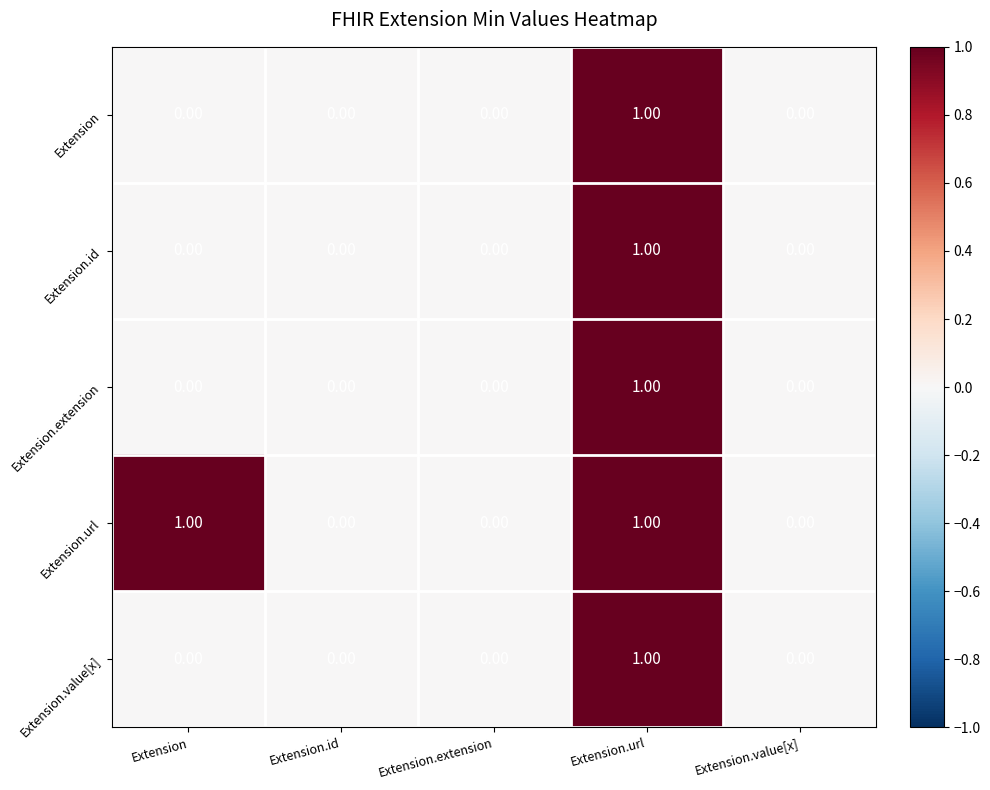

At which category is the sum across all series the highest?

Extension.url